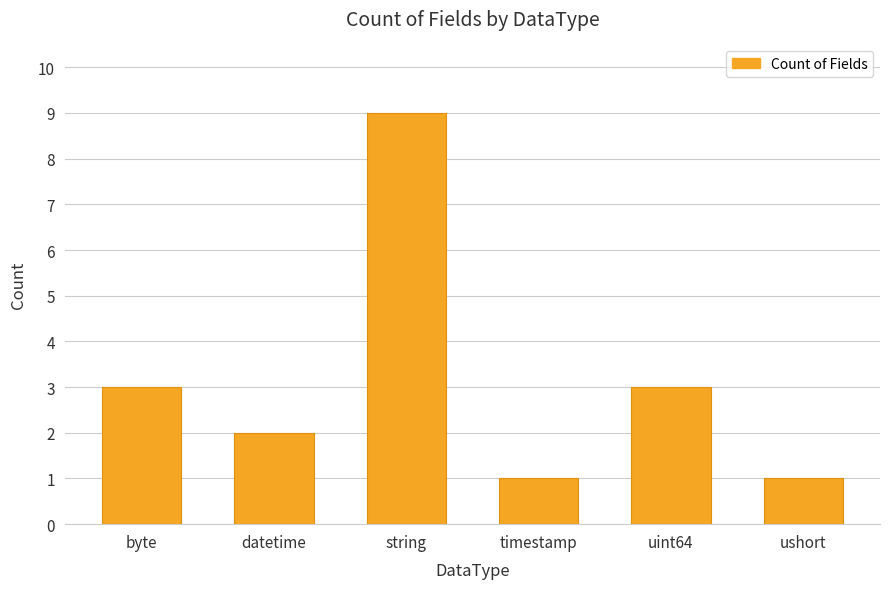

Which category has the highest value across all series?

string